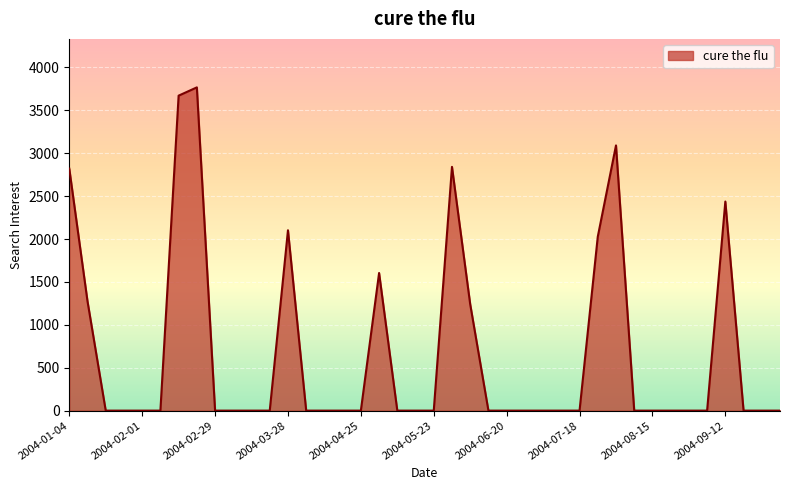

What is the difference between the maximum and minimum values?

3767.9